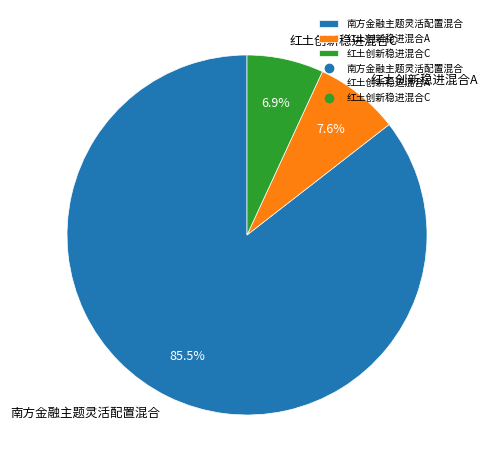

To the nearest percent, what portion does 红土创新稳进混合C represent?

7%